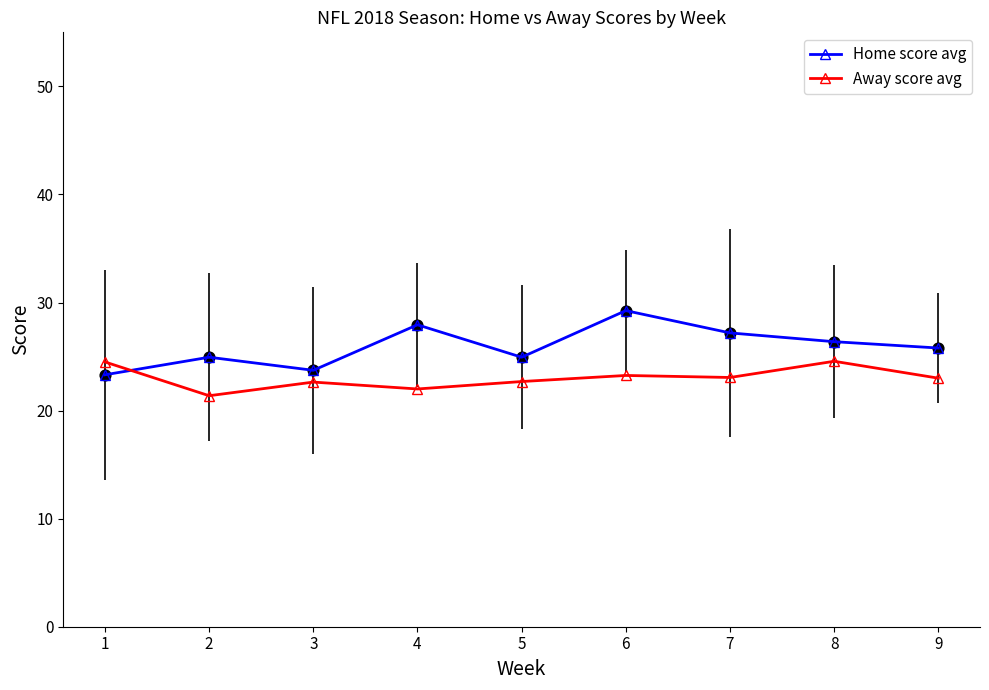

At which category is the sum across all series the highest?

6